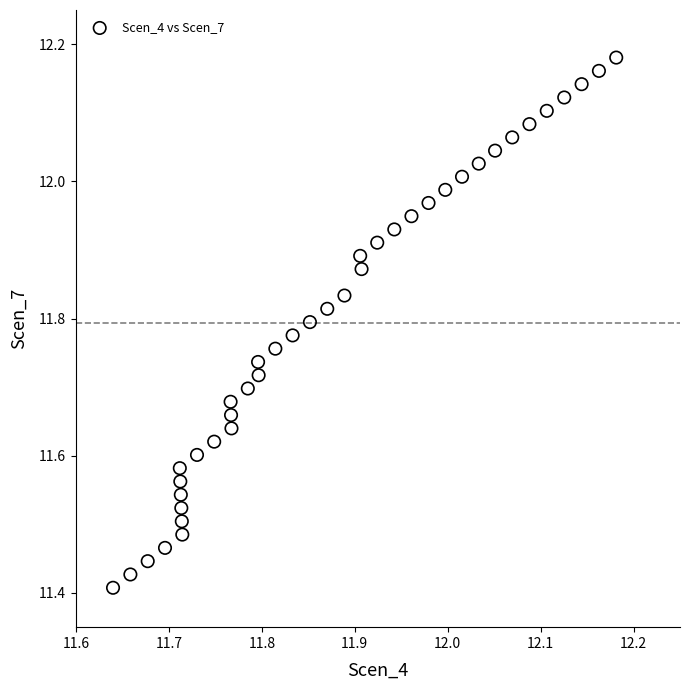

What is the range of X values (max minus min)?

0.5